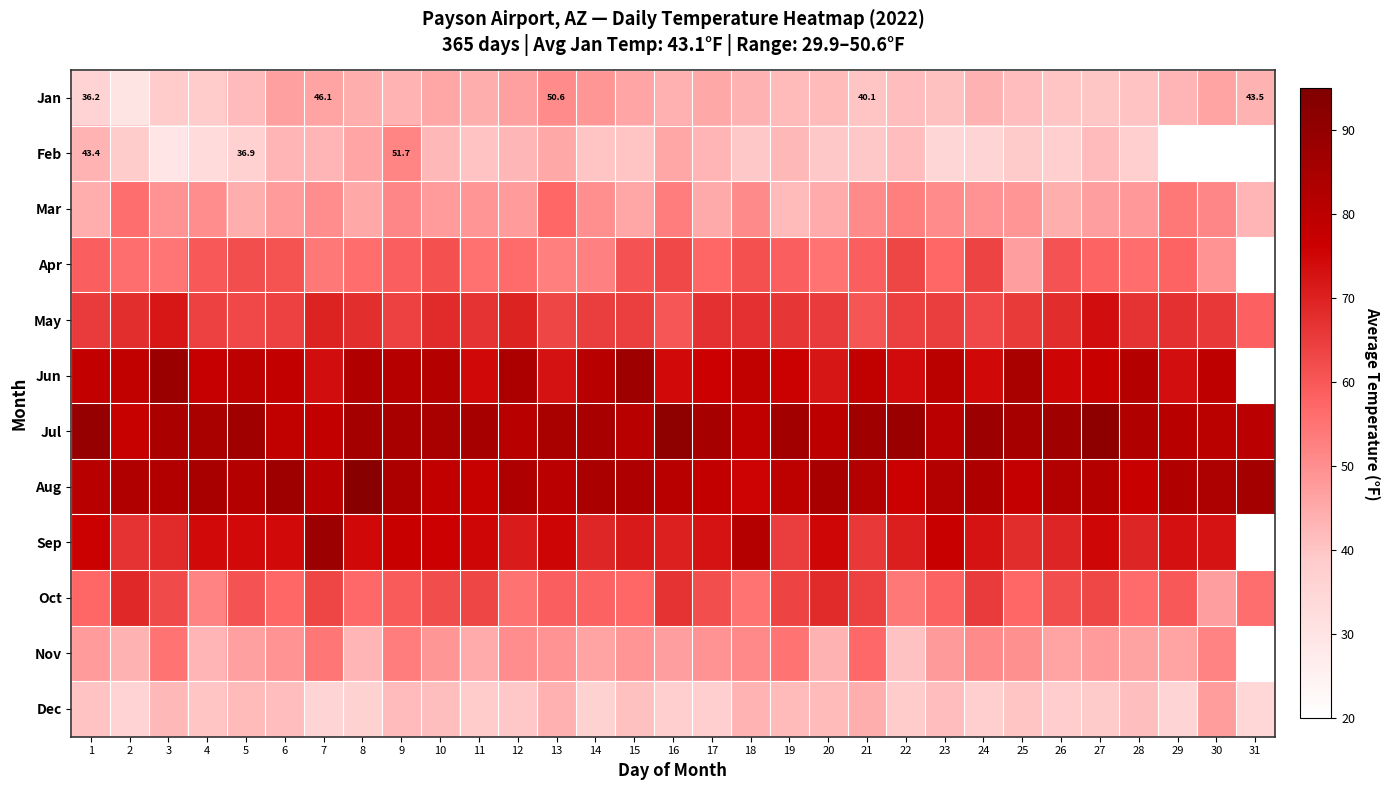

At which category does the chart reach its peak across all series?

8